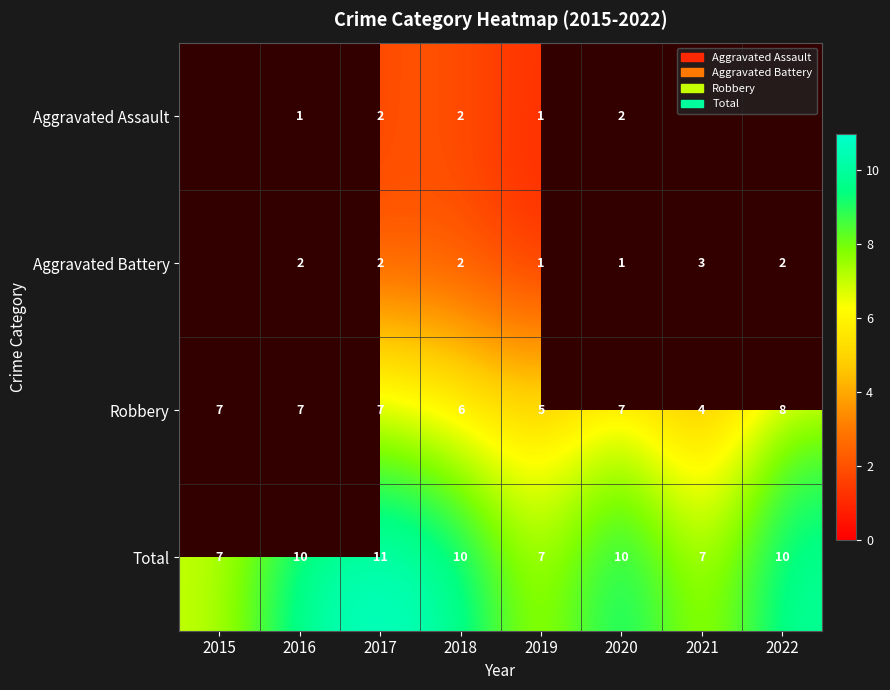

The Aggravated Assault series shows 1 at 2018. True or false?

False